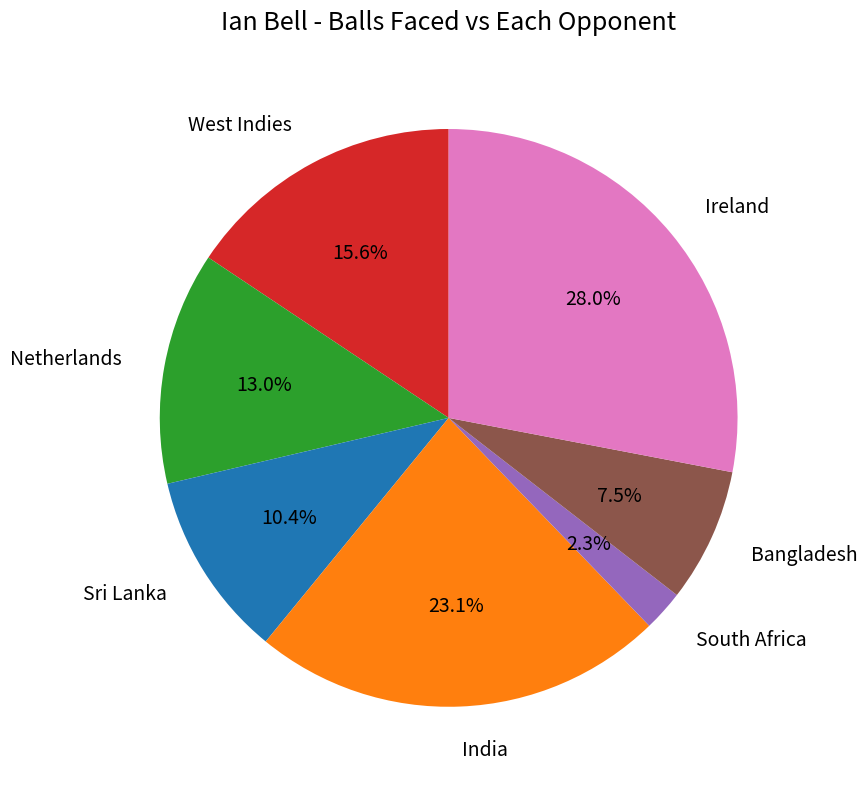

What portion of the pie excludes West Indies?

84.4%